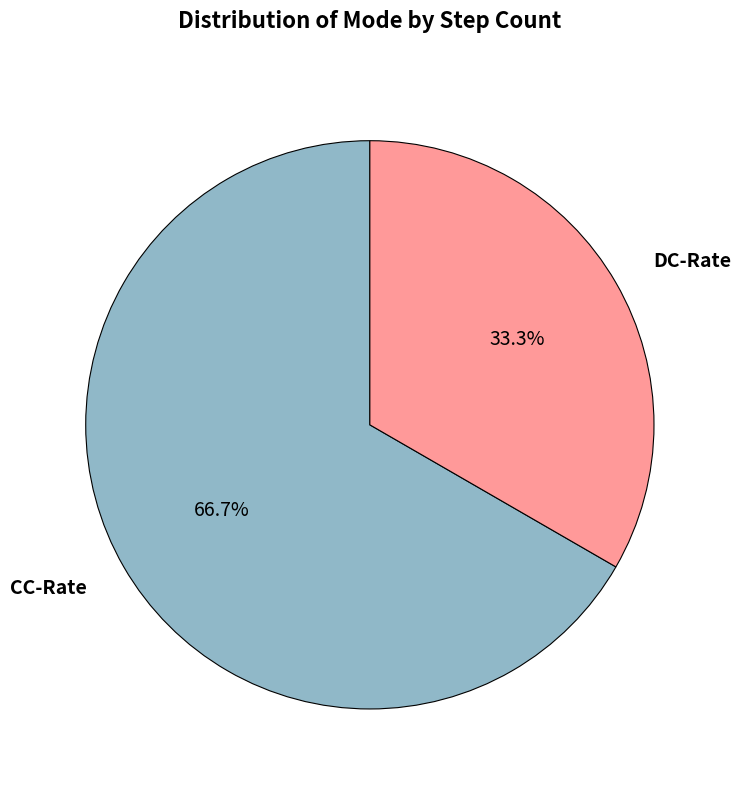

Which slice is the smallest?

DC-Rate